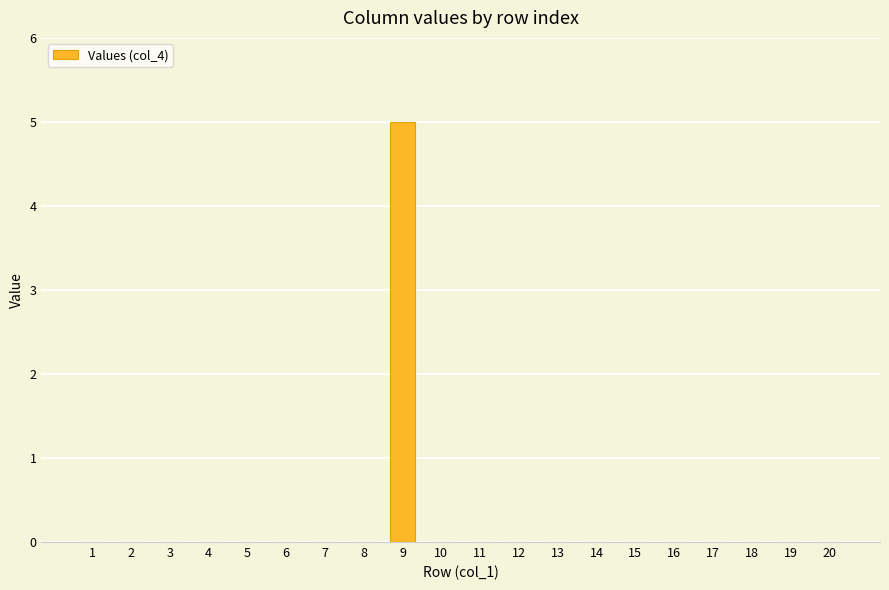

Reading left to right, list all the values displayed in this chart.

0	0	0	0	0	0	0	0	5	0	0	0	0	0	0	0	0	0	0	0